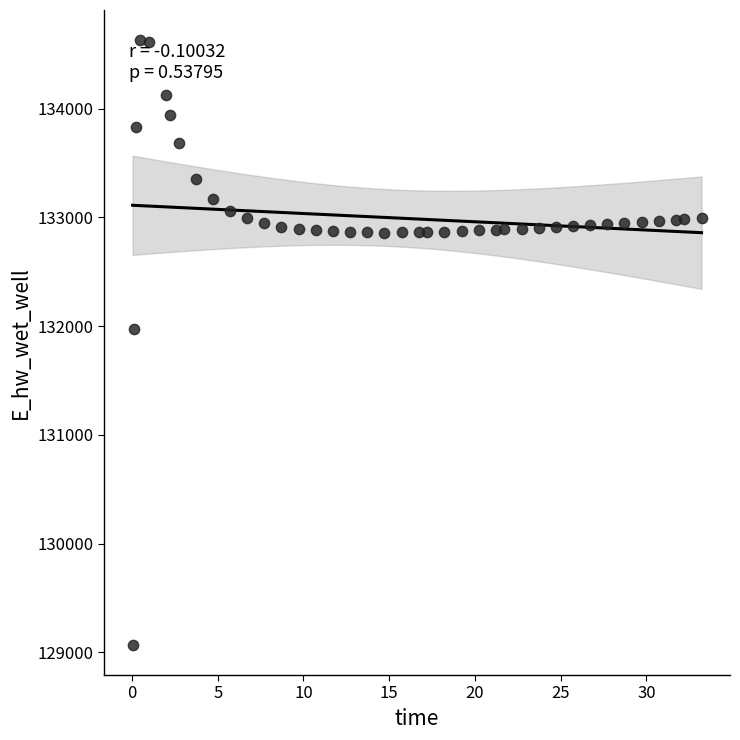

What Y value in the scatter plot is closest to 131849?

131970.0